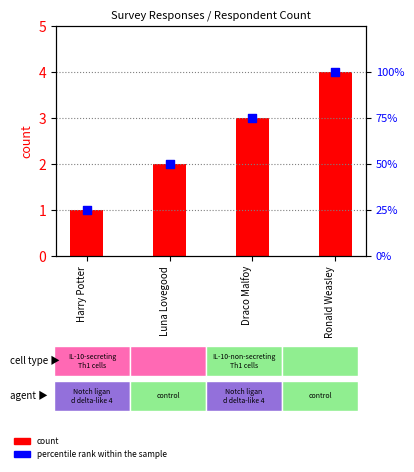

What is the total value across all series at Ronald Weasley?

104